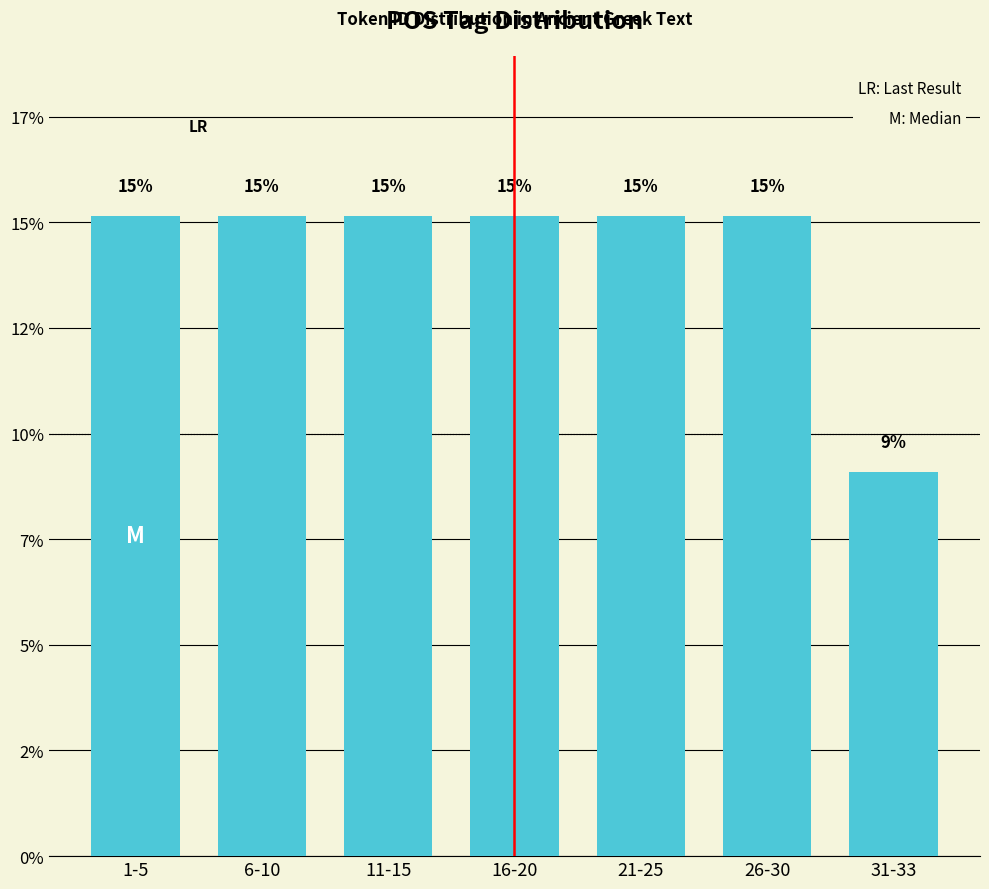

Does the chart contain any negative values?

No